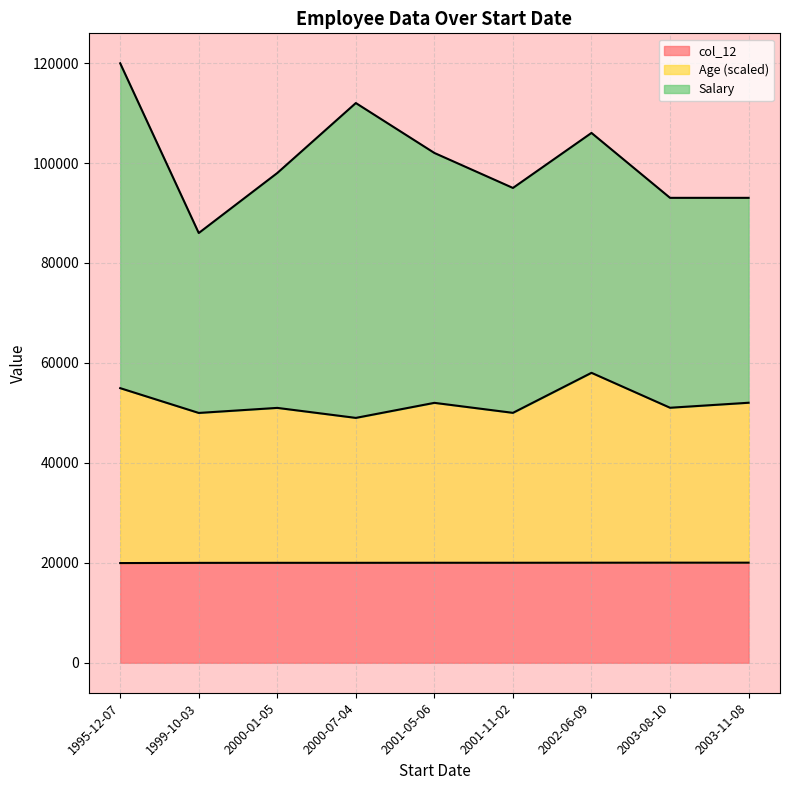

What is the value of the col_12 point at the 6th from the left?

20010